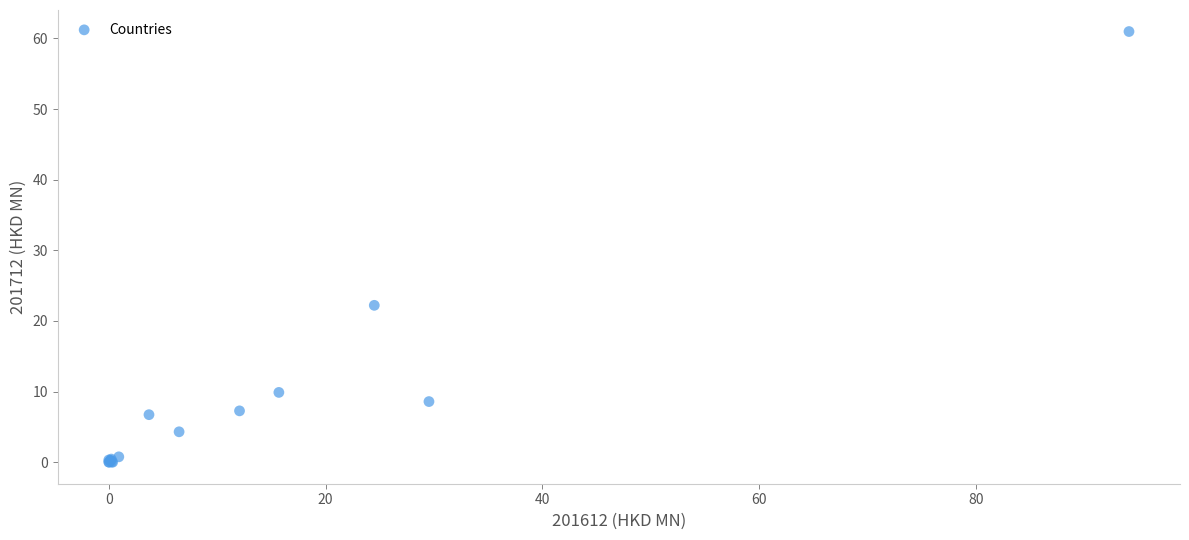

What Y value in the scatter plot is closest to 30?

22.2